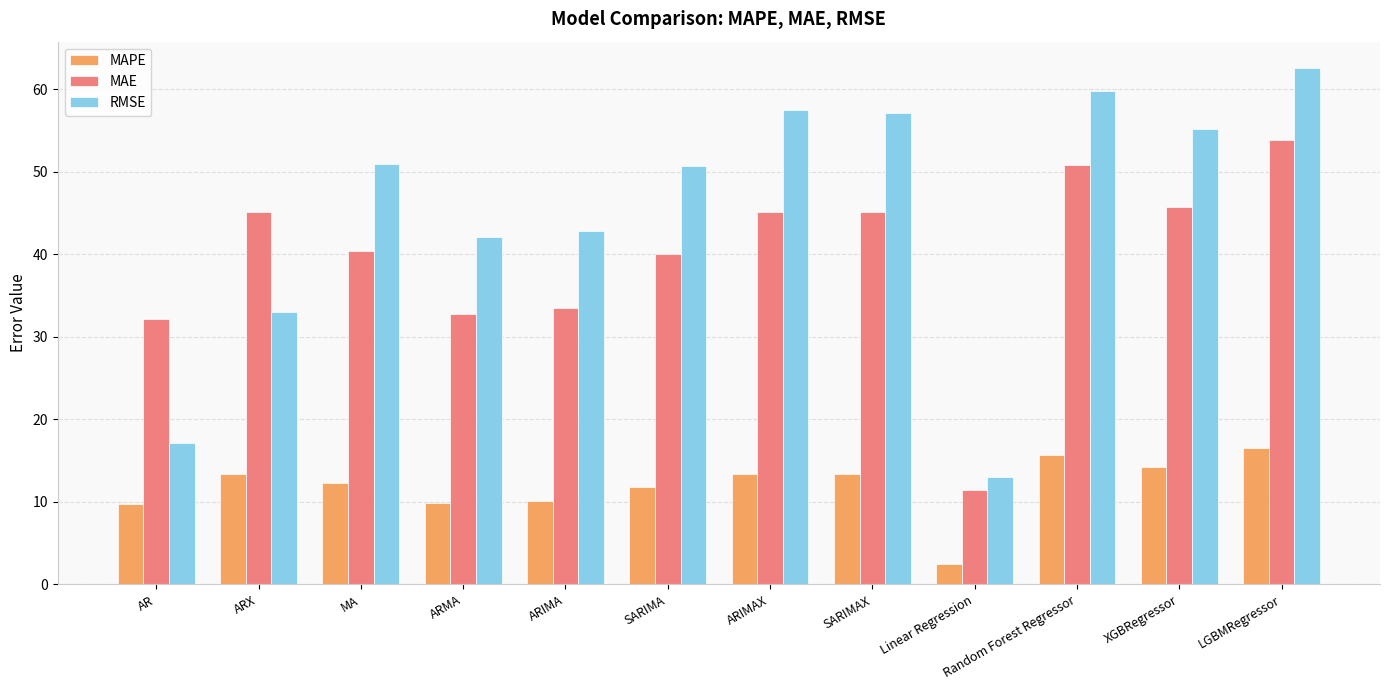

At how many categories does at least one series exceed 16?

11